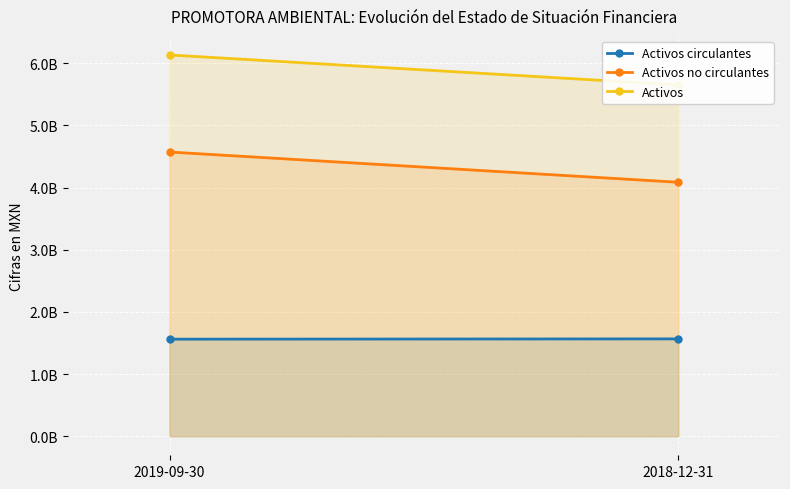

List the labels in order of Activos circulantes value, smallest first.

2019-09-30, 2018-12-31